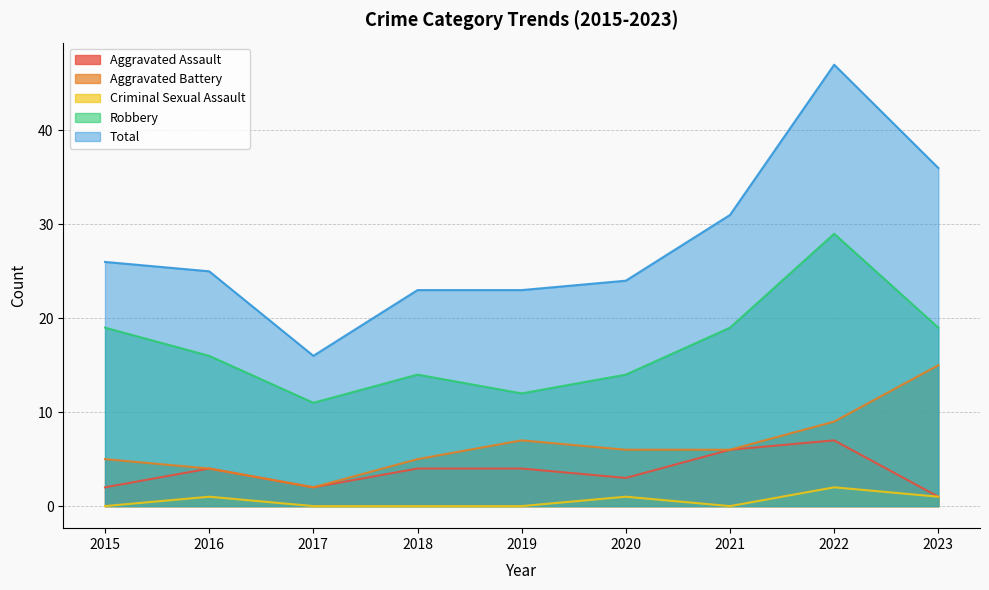

Which label corresponds to the largest value in the chart?

2022